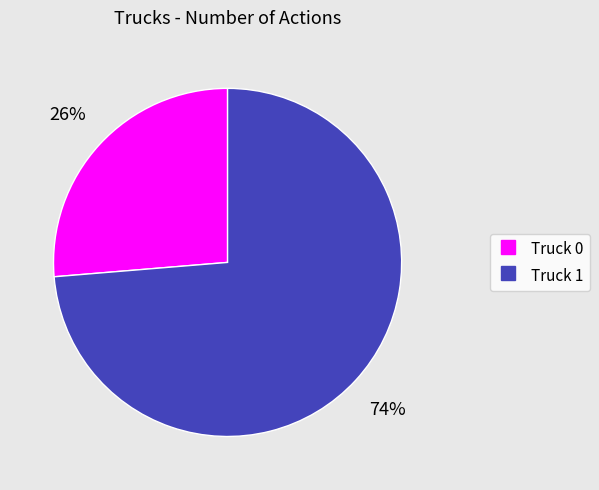

Is Truck 1 the majority of the pie?

Yes